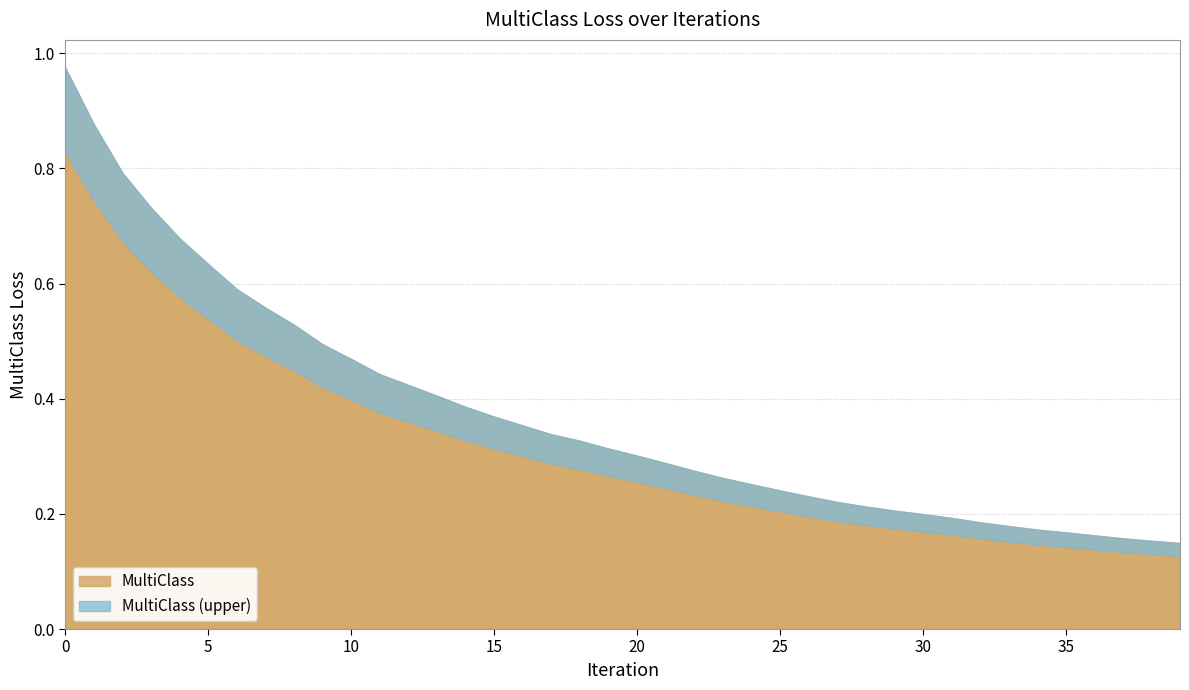

True or false: the data shows 0.4 at 7.

False